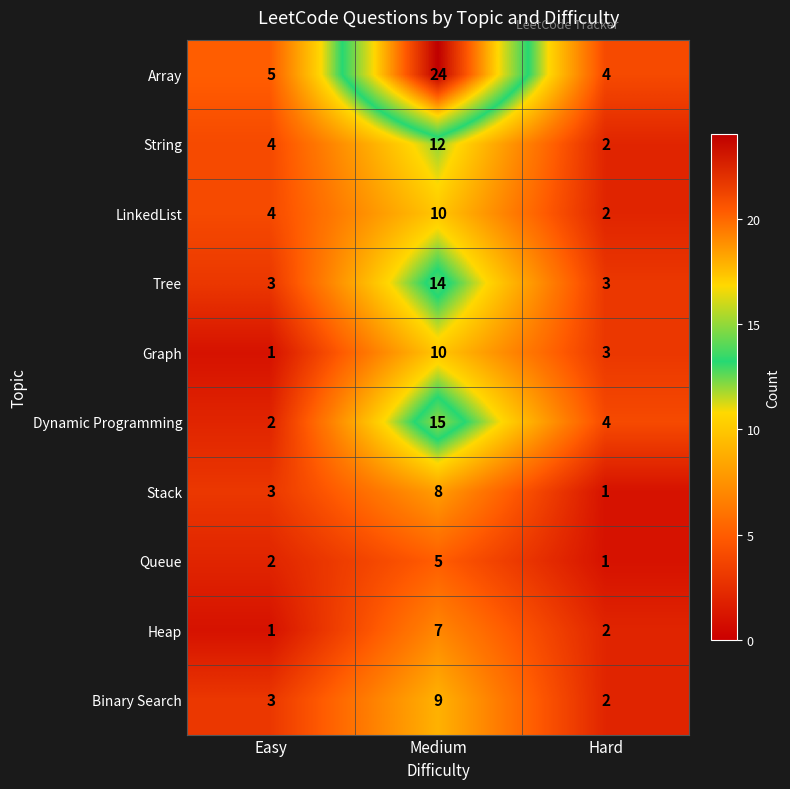

At which category is the sum across all series the highest?

Medium